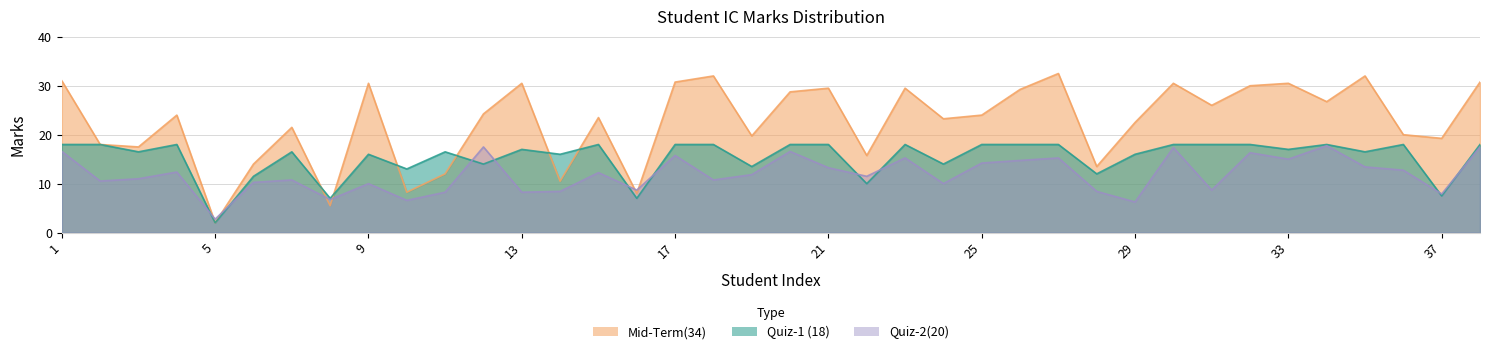

At which category is the sum across all series the highest?

38